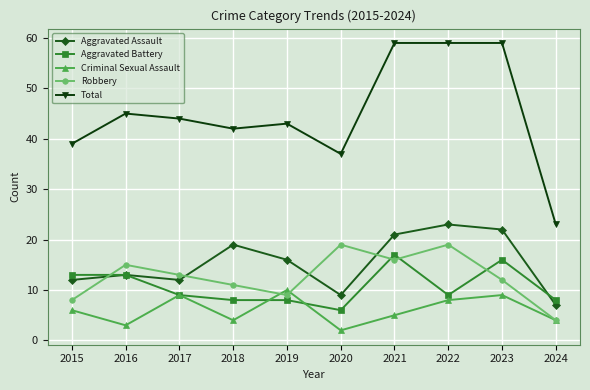

True or false: Criminal Sexual Assault and Total intersect in this chart.

False